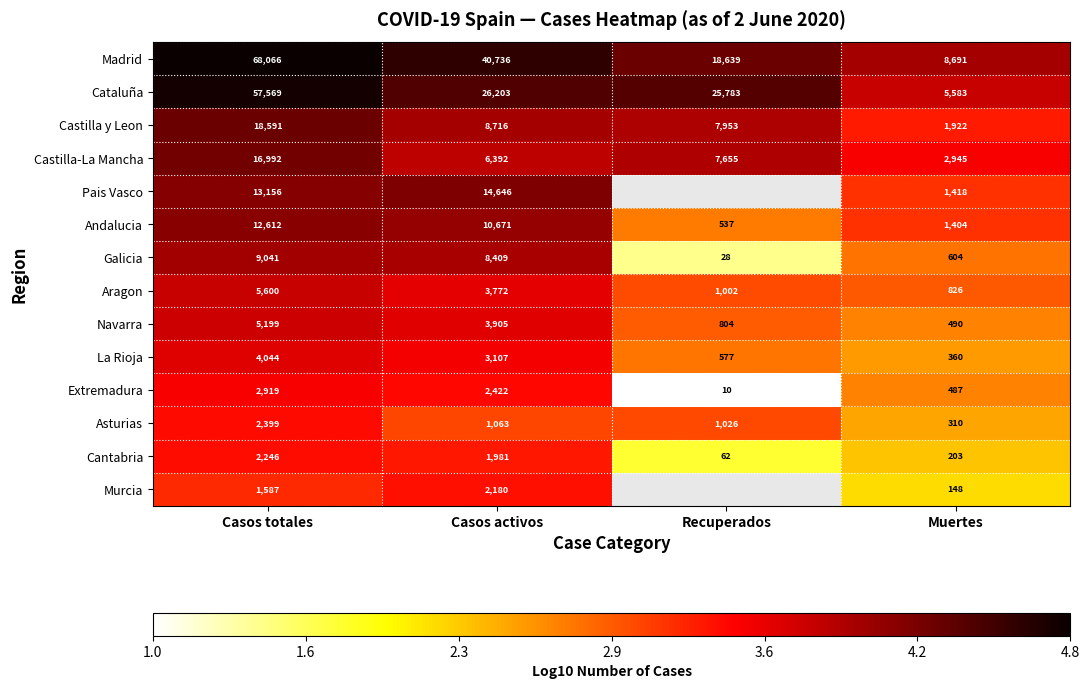

Where does the Cantabria series first go above 1981?

Casos totales